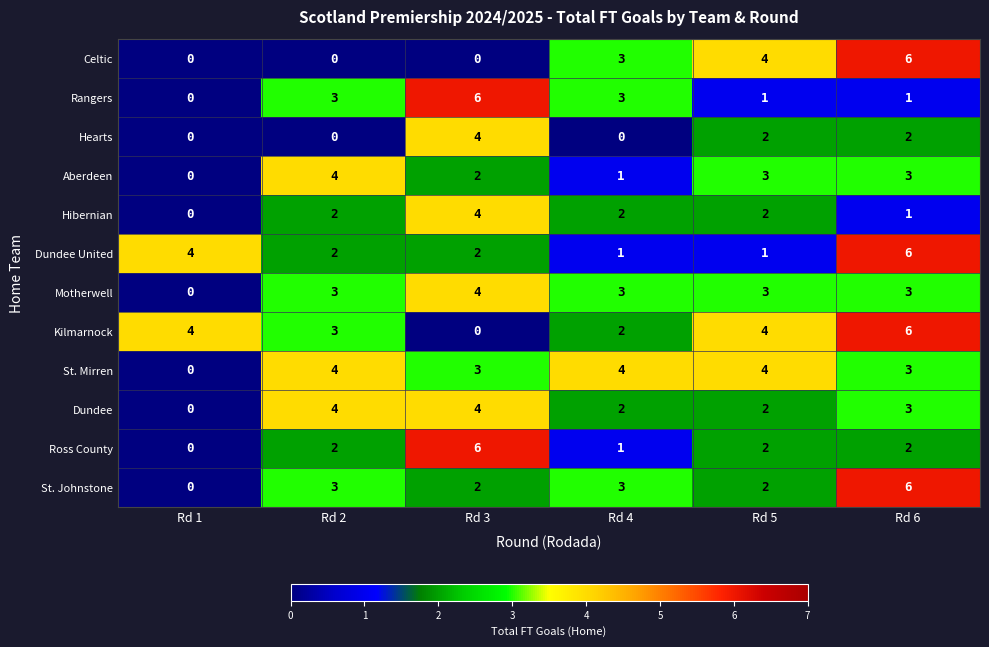

Count the Dundee values in the range 2 to 4.

5